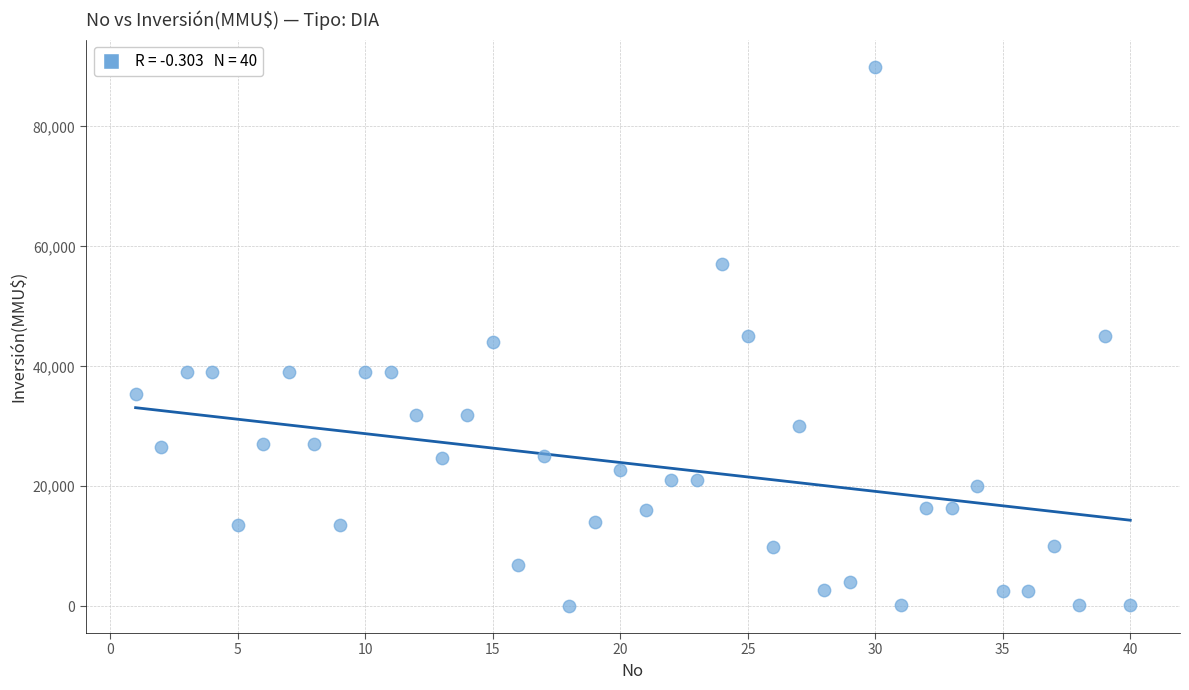

What is the range of Y values (max minus min)?

89971